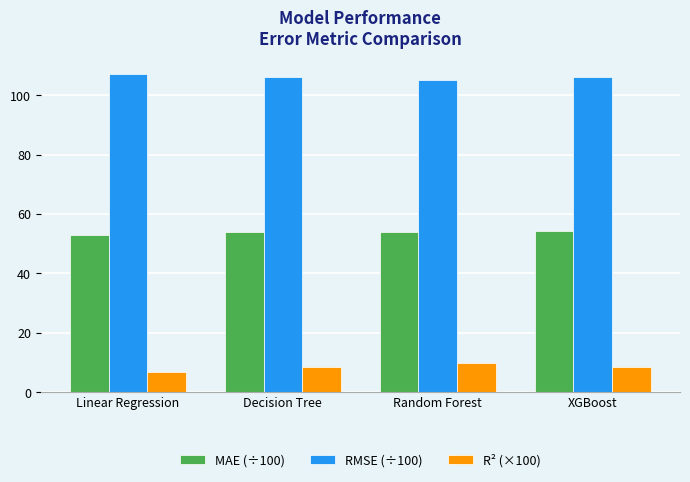

At which category does the chart reach its minimum across all series?

Linear Regression